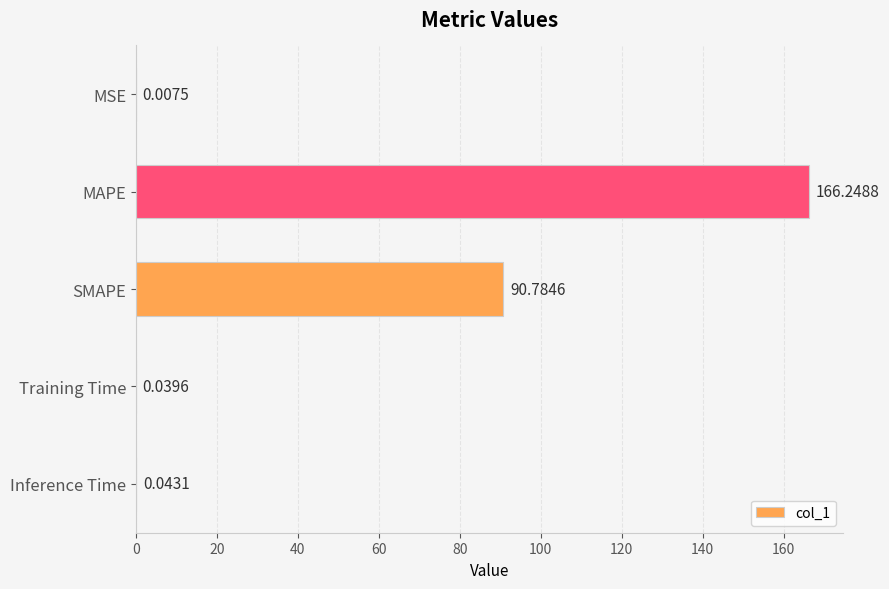

What is the sum of all values?

257.1